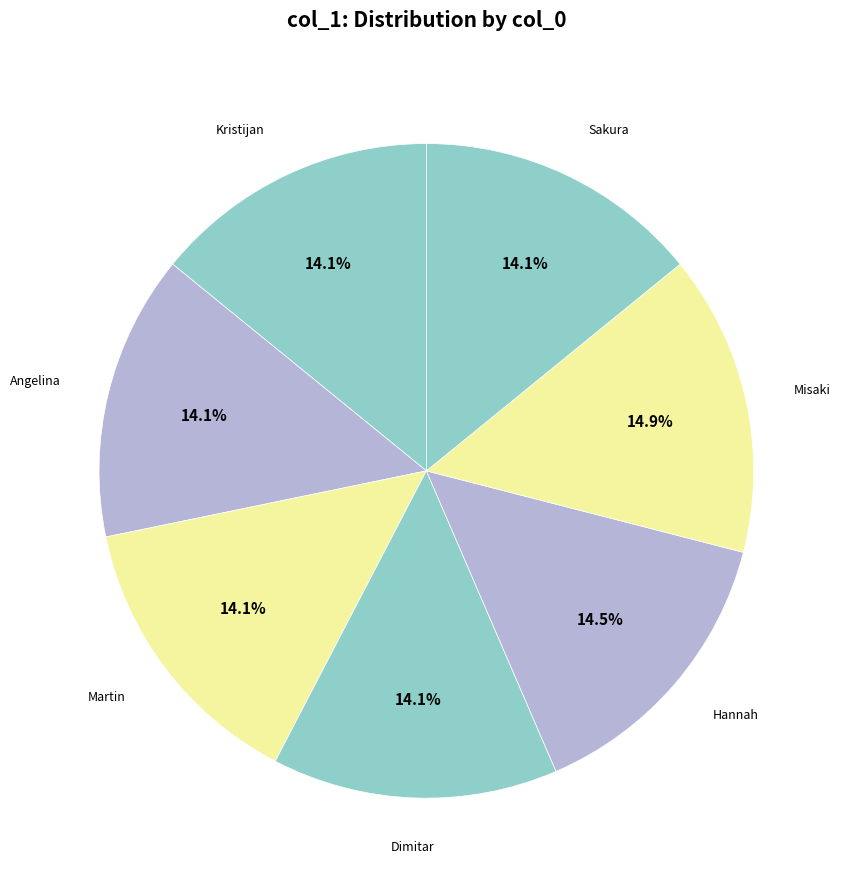

Count the number of slices in the pie.

7